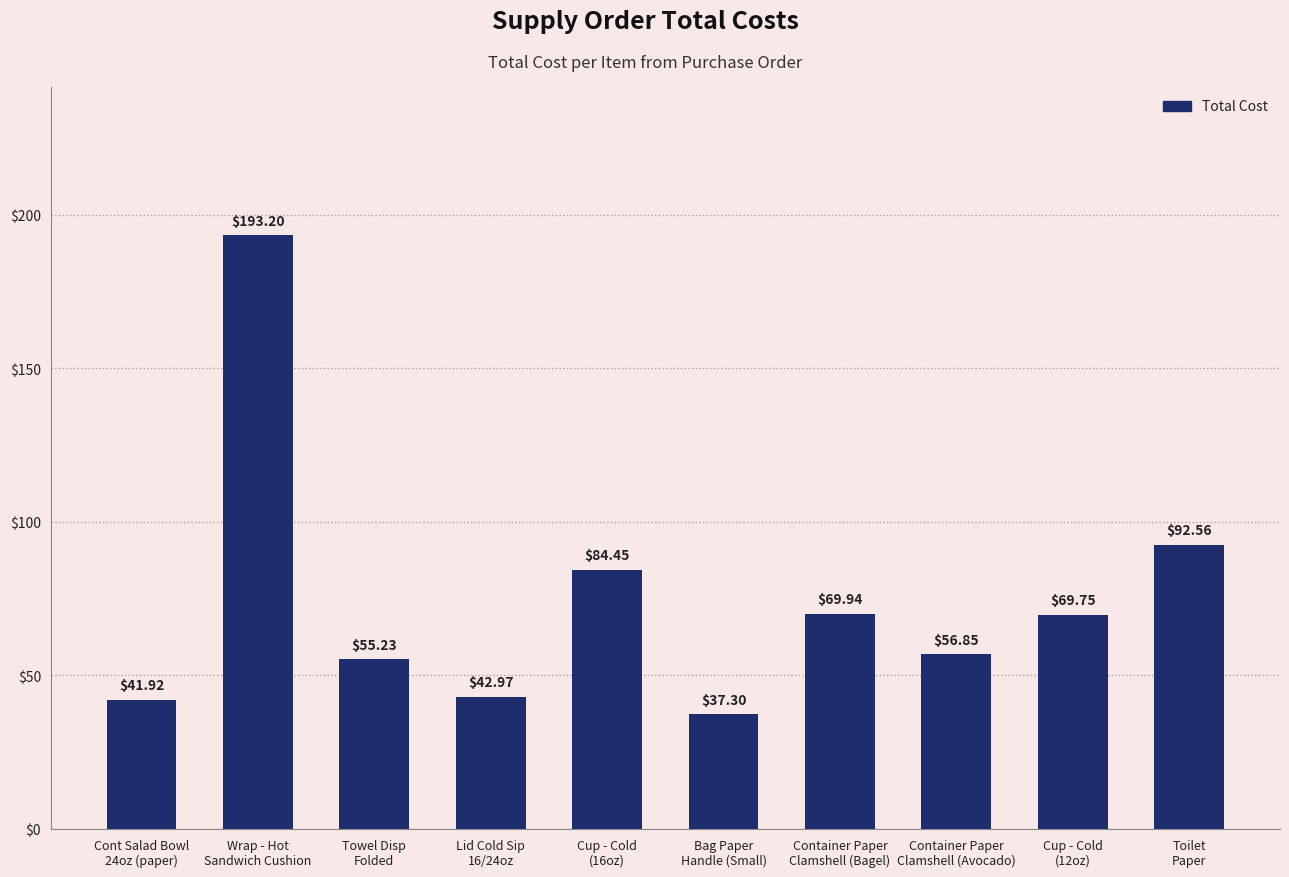

Reading left to right, list all the values displayed in this chart.

Cont Salad Bowl
24oz (paper)=41.9	Wrap - Hot
Sandwich Cushion=193.2	Towel Disp
Folded=55.2	Lid Cold Sip
16/24oz=43.0	Cup - Cold
(16oz)=84.5	Bag Paper
Handle (Small)=37.3	Container Paper
Clamshell (Bagel)=69.9	Container Paper
Clamshell (Avocado)=56.9	Cup - Cold
(12oz)=69.8	Toilet
Paper=92.6